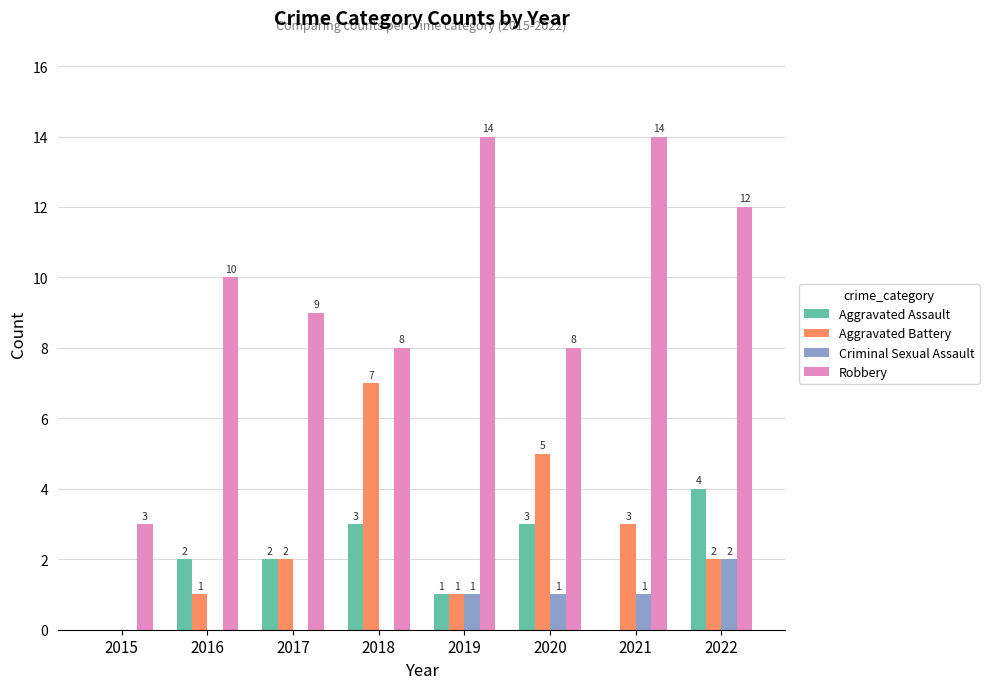

Reading left to right, what are all the values shown in this chart?

Aggravated Assault: 2015=0	2016=2	2017=2	2018=3	2019=1	2020=3	2021=0	2022=4
Aggravated Battery: 2015=0	2016=1	2017=2	2018=7	2019=1	2020=5	2021=3	2022=2
Criminal Sexual Assault: 2015=0	2016=0	2017=0	2018=0	2019=1	2020=1	2021=1	2022=2
Robbery: 2015=3	2016=10	2017=9	2018=8	2019=14	2020=8	2021=14	2022=12